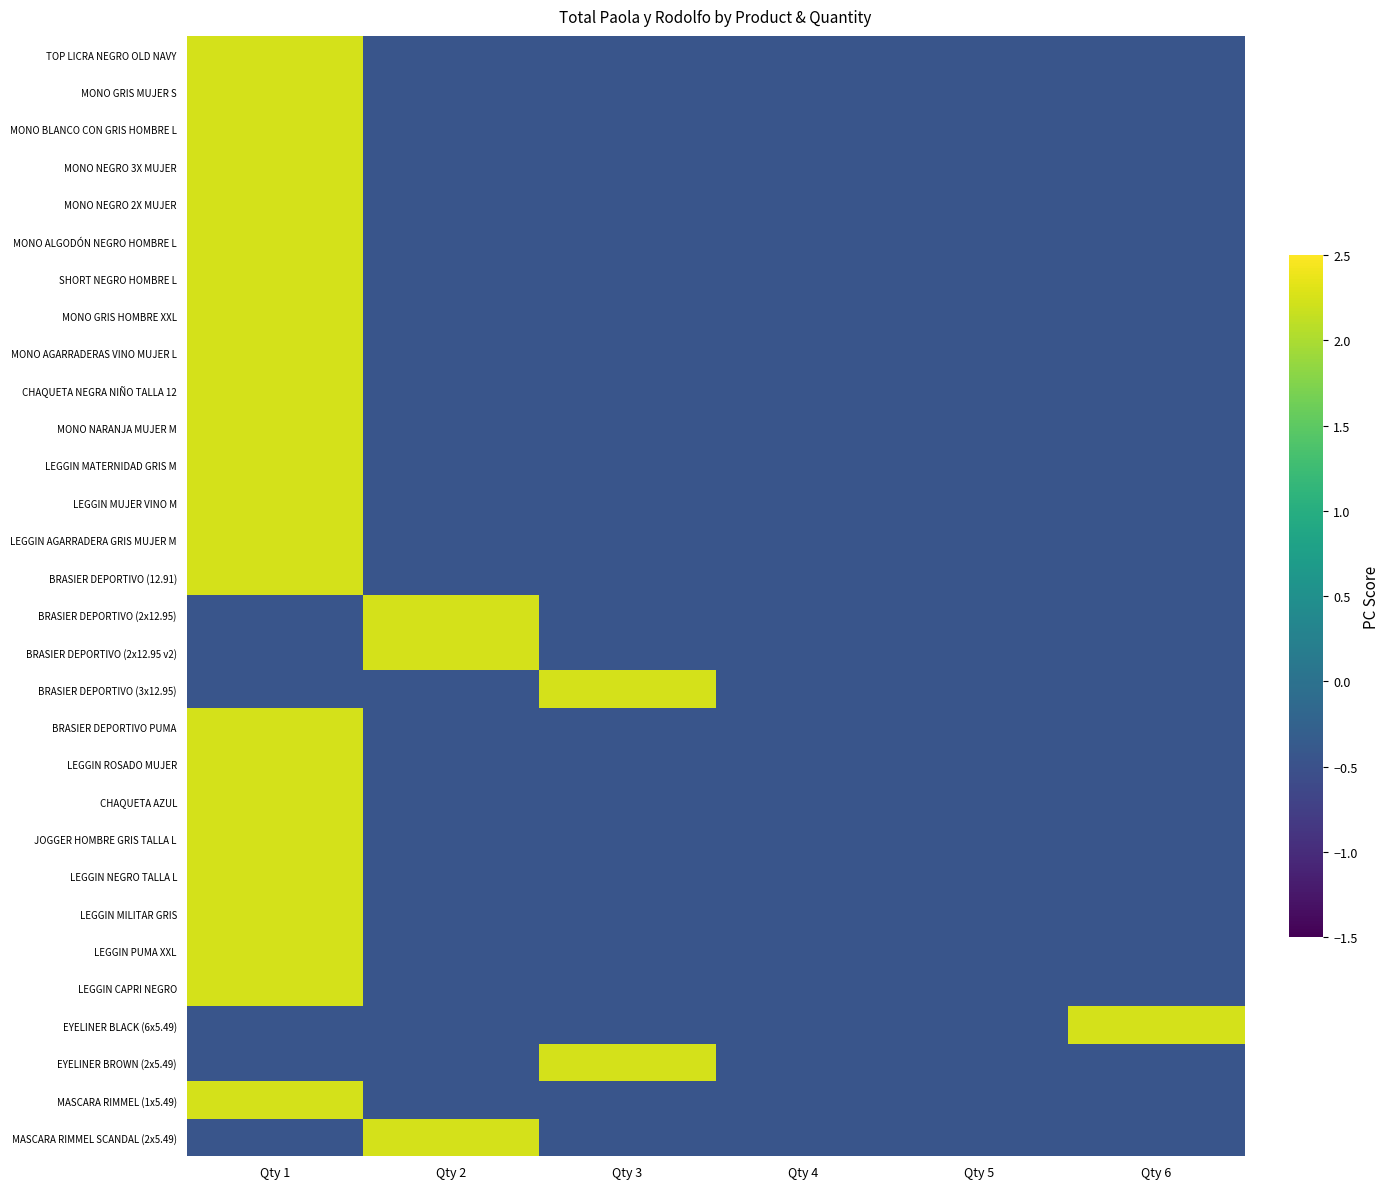

What is the smallest value displayed?

-0.4